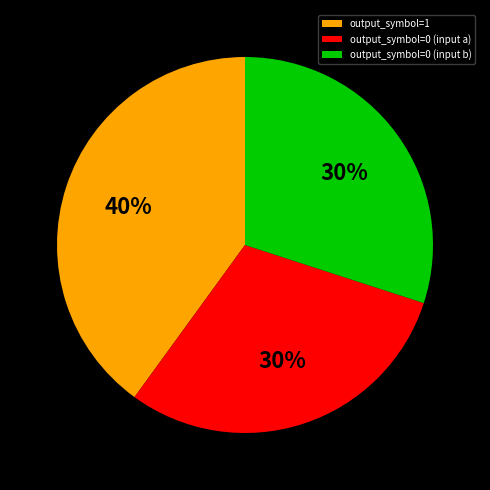

To the nearest percent, what is the difference between the largest and smallest slice percentages?

10%